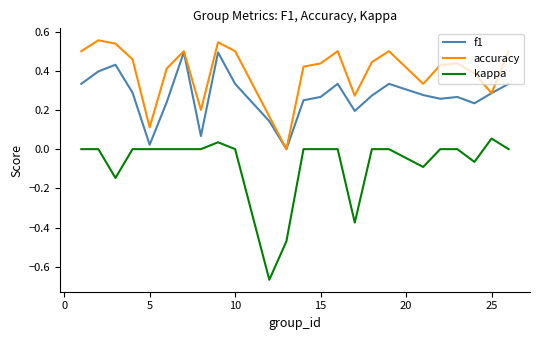

Which series has the largest total across all categories?

accuracy